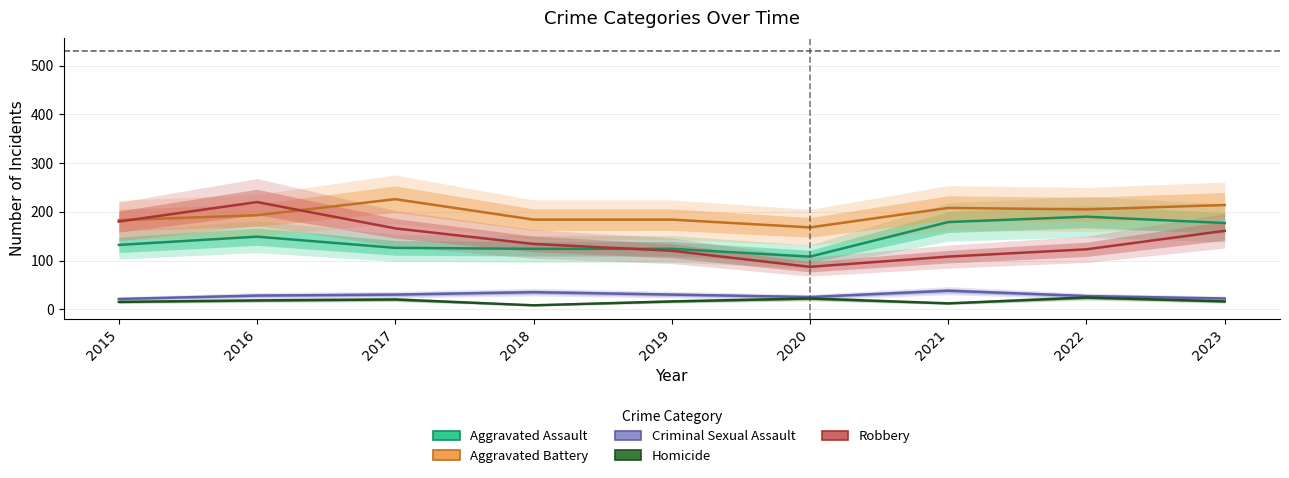

What is the value of the Robbery point at the 7th from the left?

108